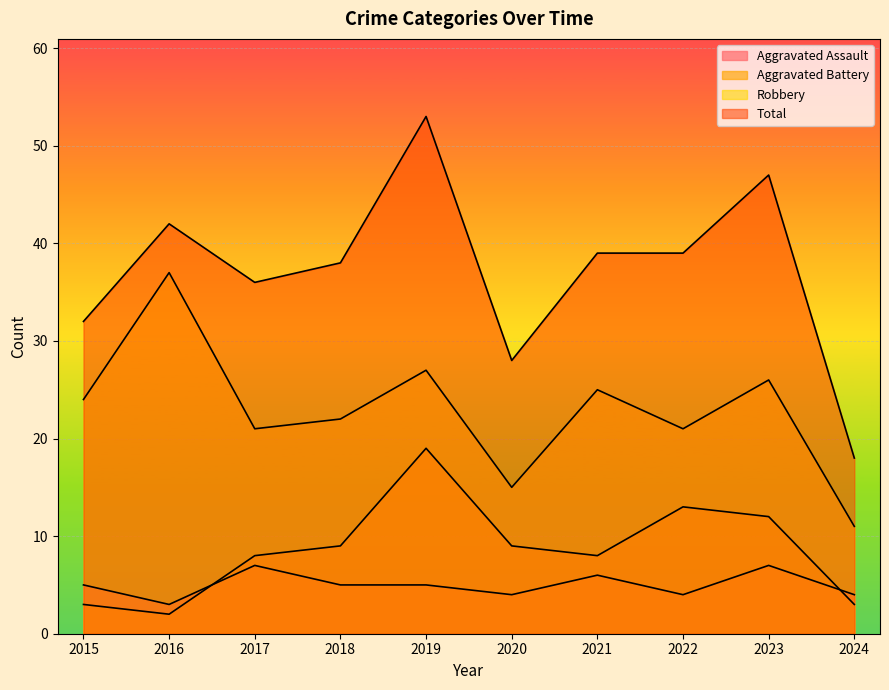

What is the difference between the maximum and minimum values in the Robbery series?

26